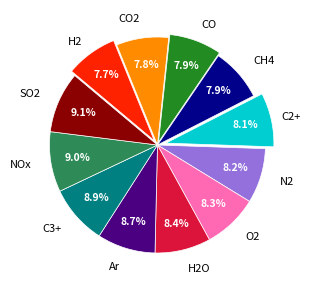

Is there a majority slice in this chart?

No